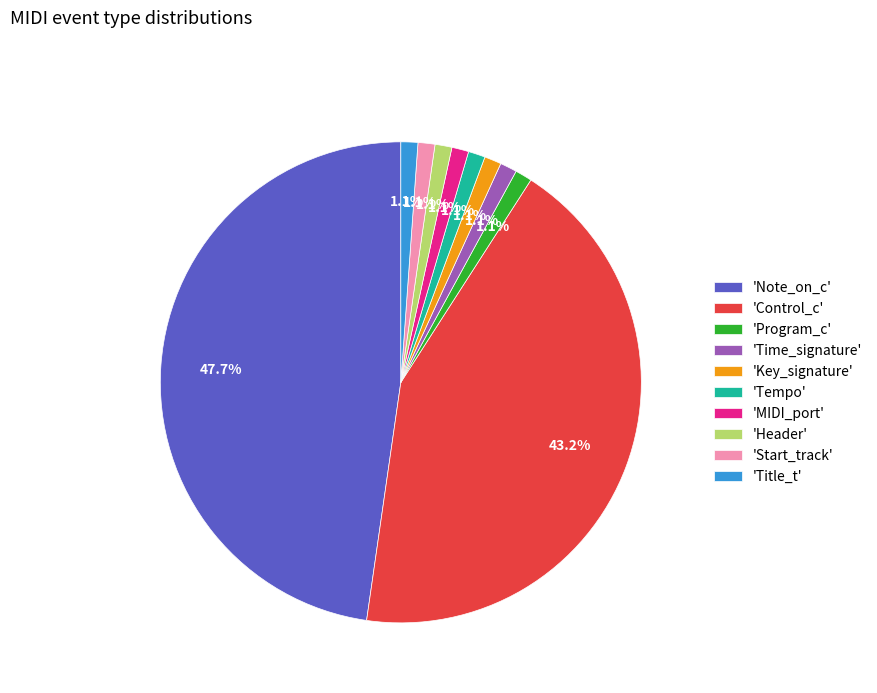

What is the total percentage of 'Note_on_c' and 'Time_signature'?

48.9%